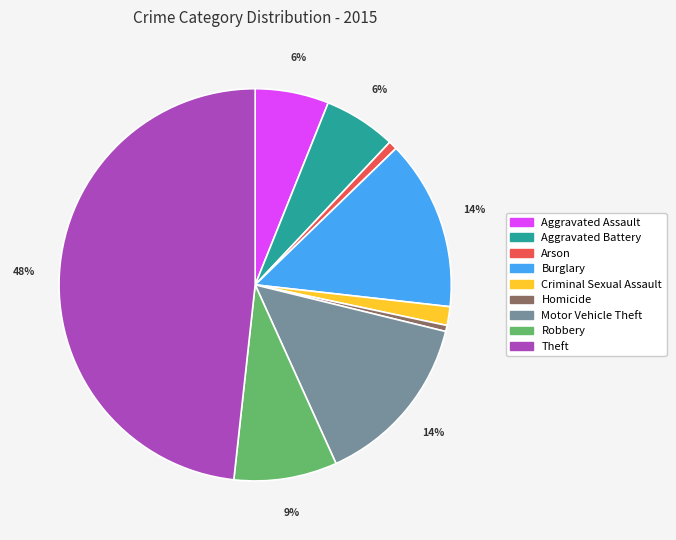

The Arson slice represents 1% of the pie. True or false?

True